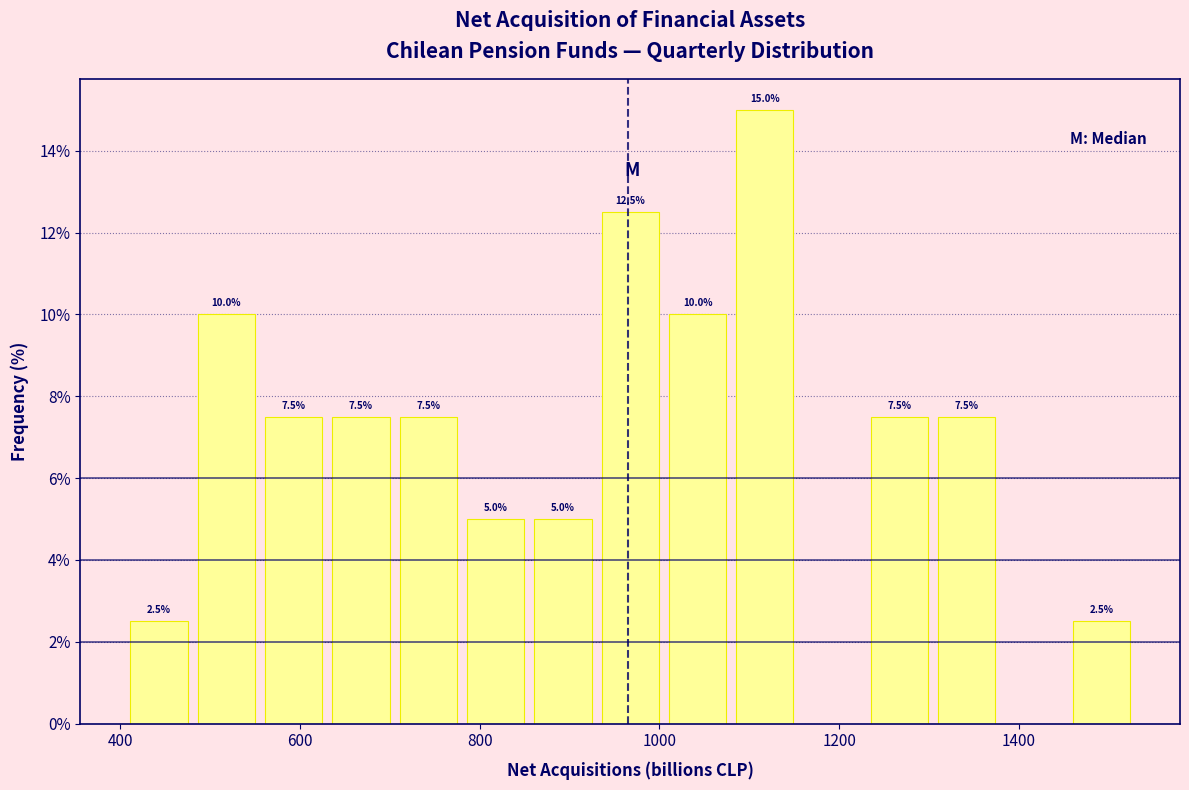

Around what value on the x-axis is the tallest bar? Give the approximate position of its centre, as read against the axis.

1120